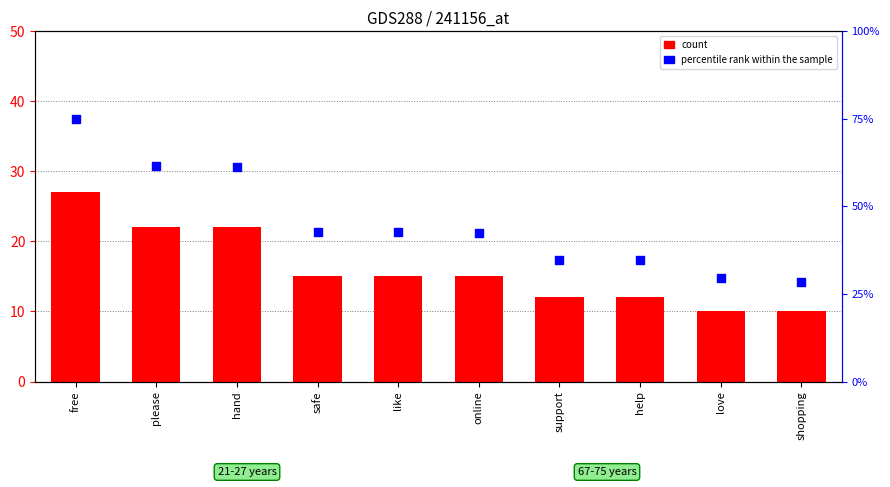

What are all the series names shown in the legend?

count, percentile rank within the sample